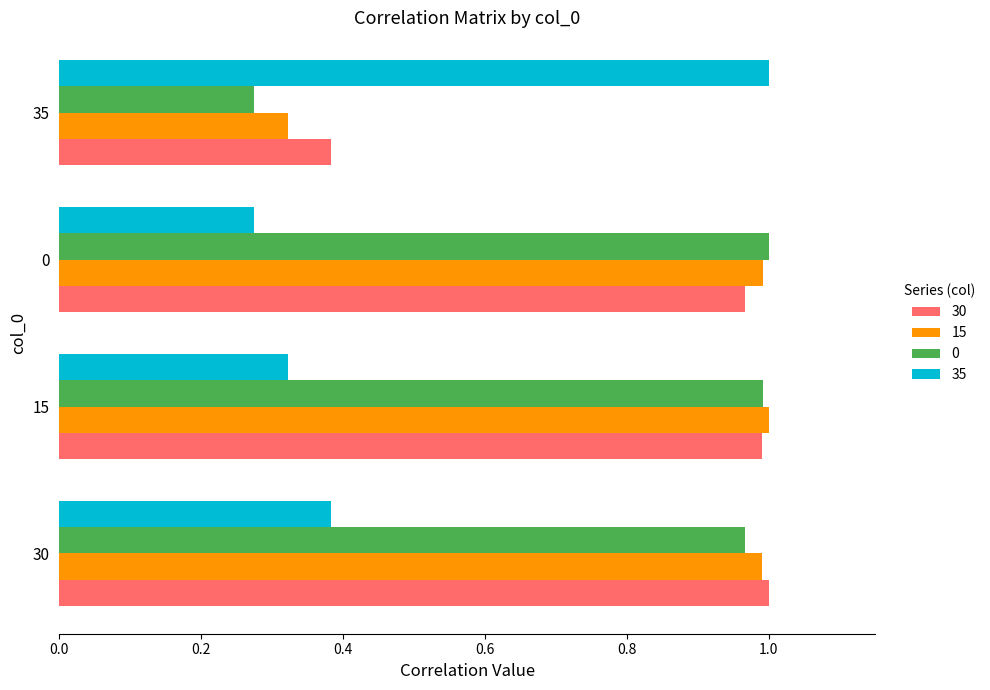

True or false: 0 has a value of 1.0 at 15.

True